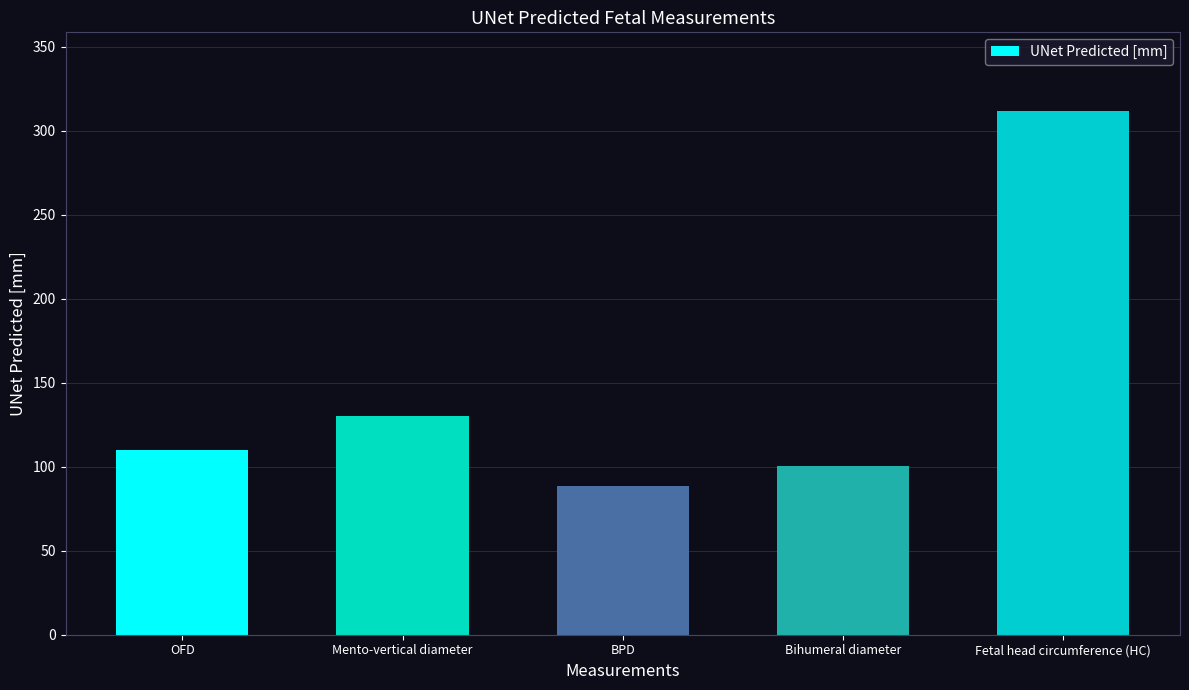

What is the maximum value shown in the chart?

311.7